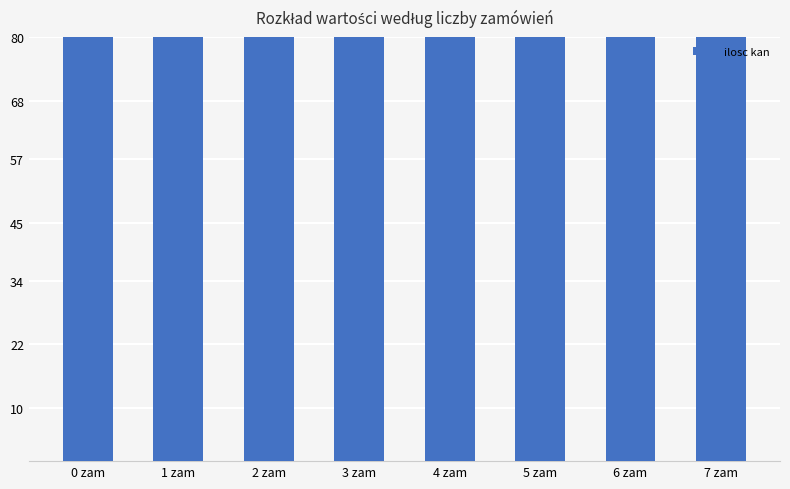

Where is the data nearest to the value 393?

0 zam